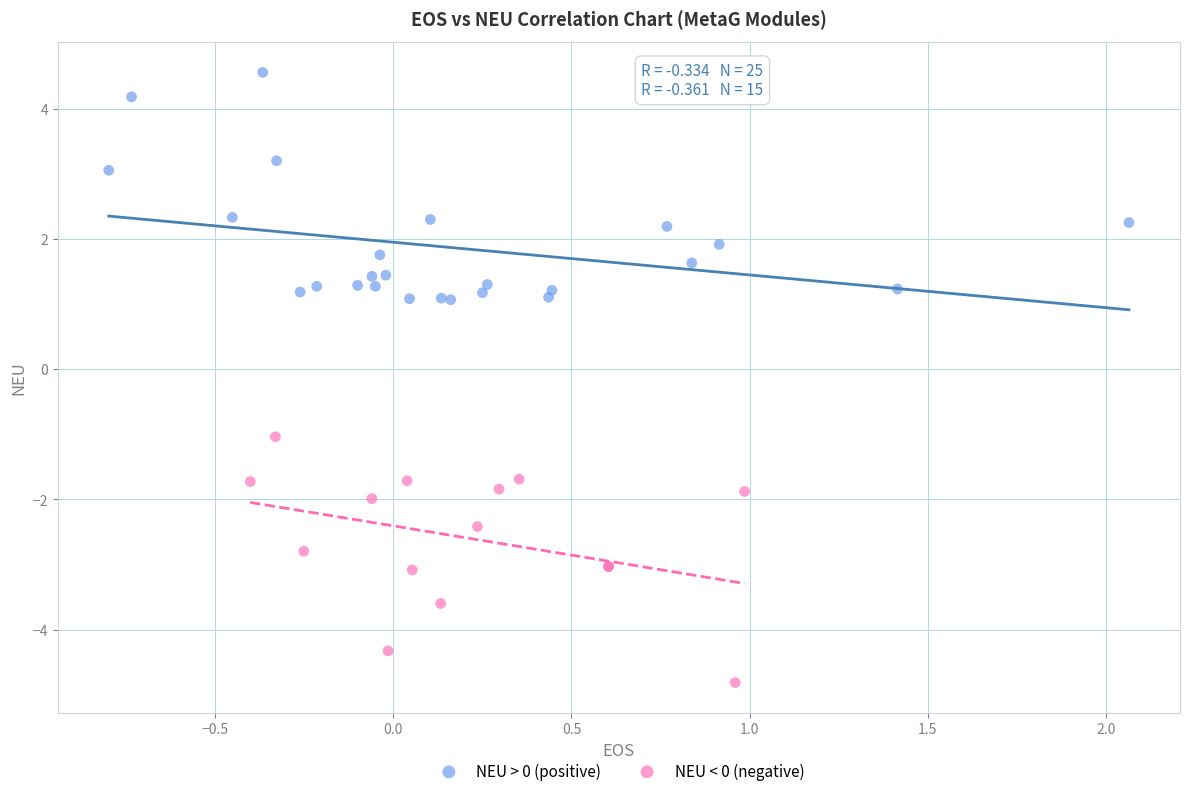

Which series contains the highest Y value?

NEU > 0 (positive)